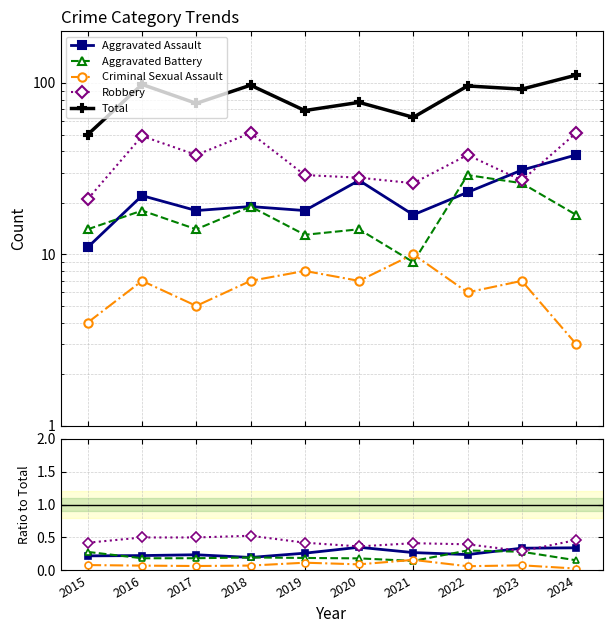

Reading left to right, transcribe all the data shown in this chart.

Aggravated Assault: 0.2	0.2	0.2	0.2	0.3	0.4	0.3	0.2	0.3	0.3
Aggravated Battery: 0.3	0.2	0.2	0.2	0.2	0.2	0.1	0.3	0.3	0.2
Criminal Sexual Assault: 0.1	0.1	0.1	0.1	0.1	0.1	0.2	0.1	0.1	0.0
Robbery: 0.4	0.5	0.5	0.5	0.4	0.4	0.4	0.4	0.3	0.5
Total: 50.0	98.0	76.0	97.0	69.0	77.0	63.0	96.0	92.0	111.0